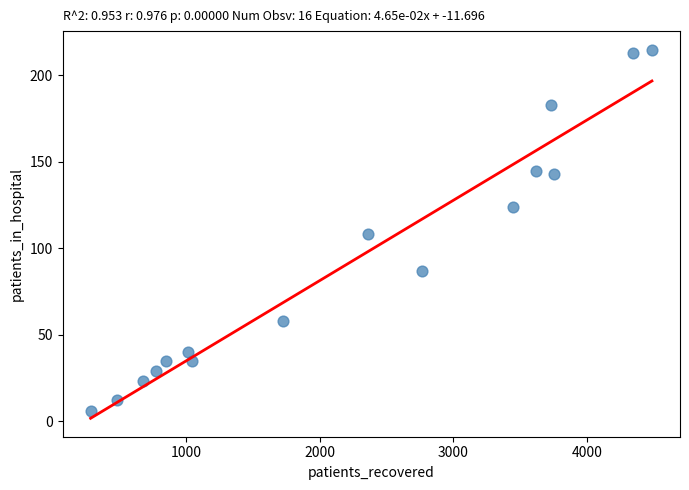

What is the range of Y values (max minus min)?

209